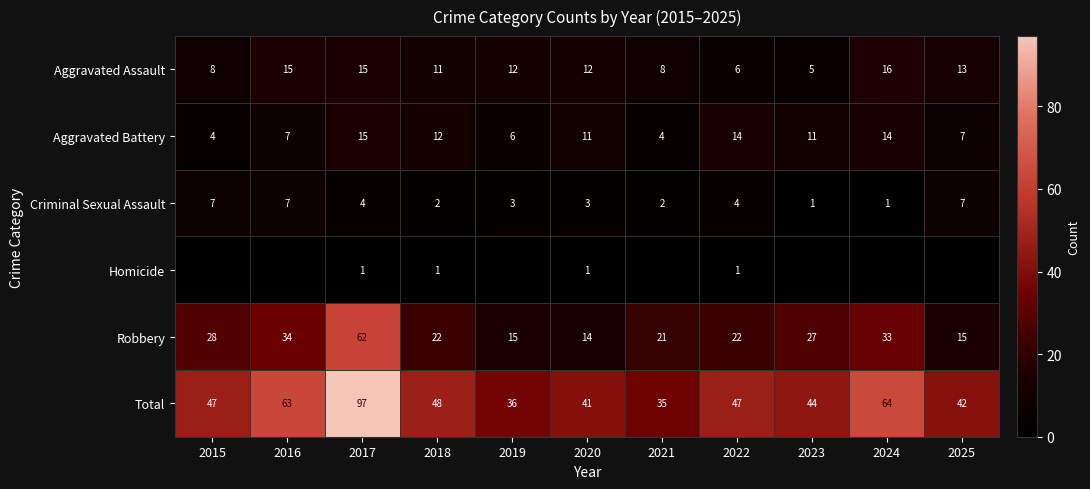

What is the average value of the Aggravated Battery series?

10